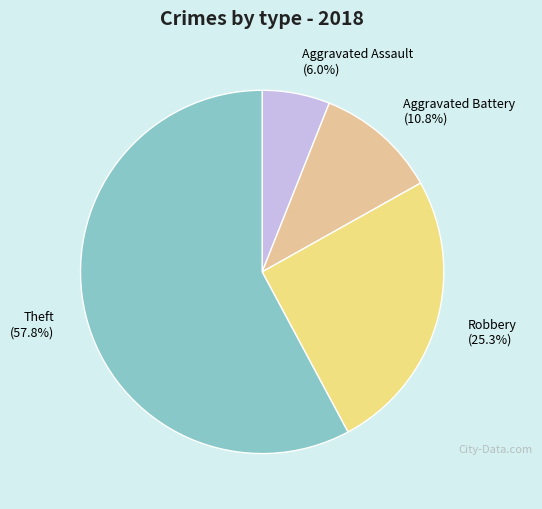

How many segments does this pie chart have?

4